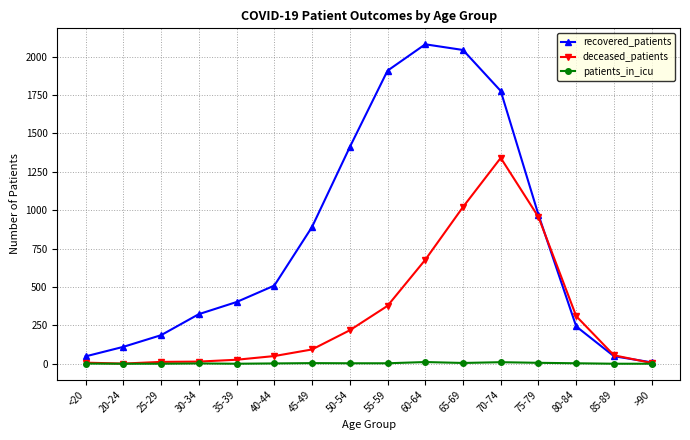

List the series in order of their peak value, highest first.

recovered_patients, deceased_patients, patients_in_icu